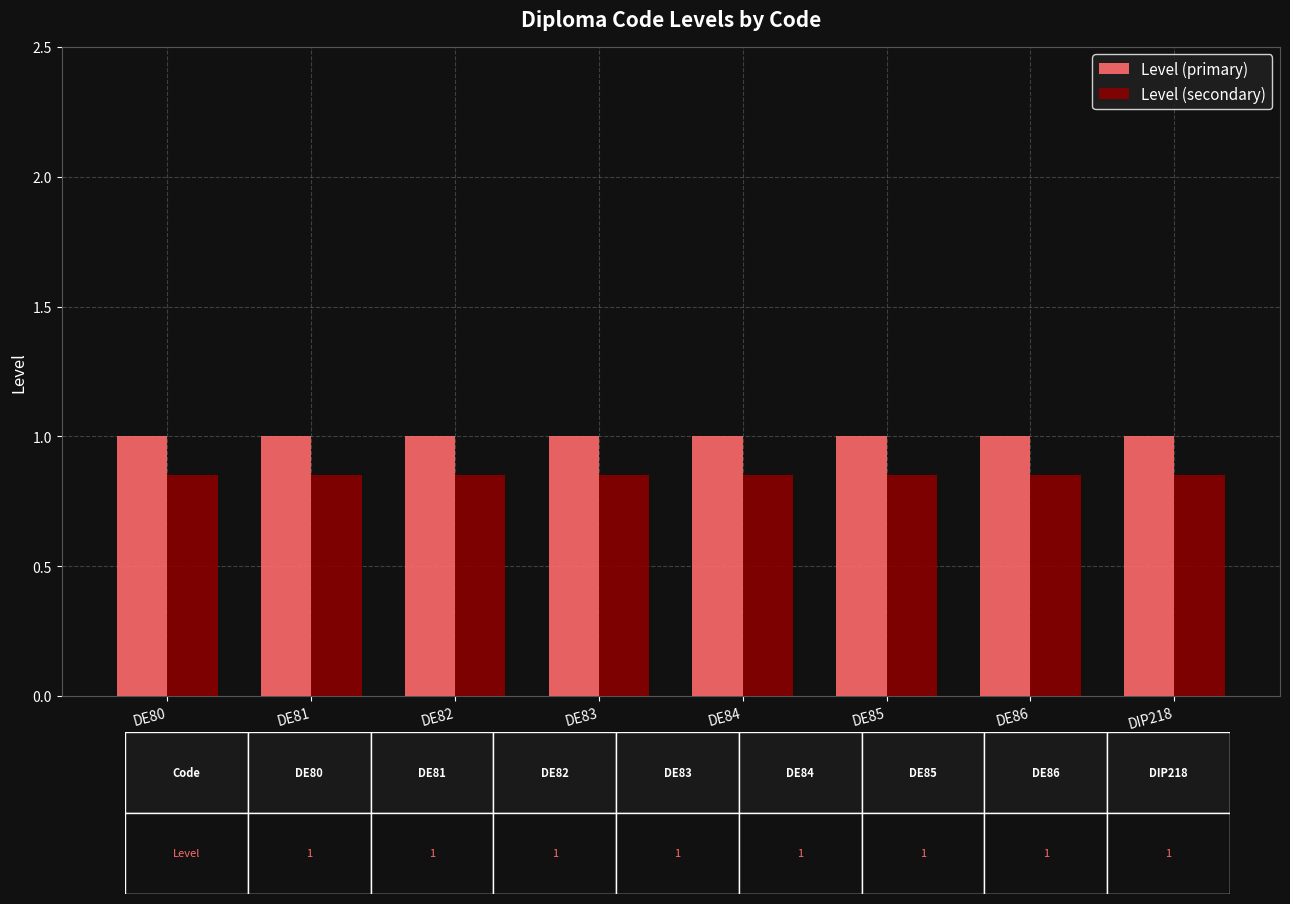

List the series in order of their overall mean, lowest first.

Level (secondary), Level (primary)